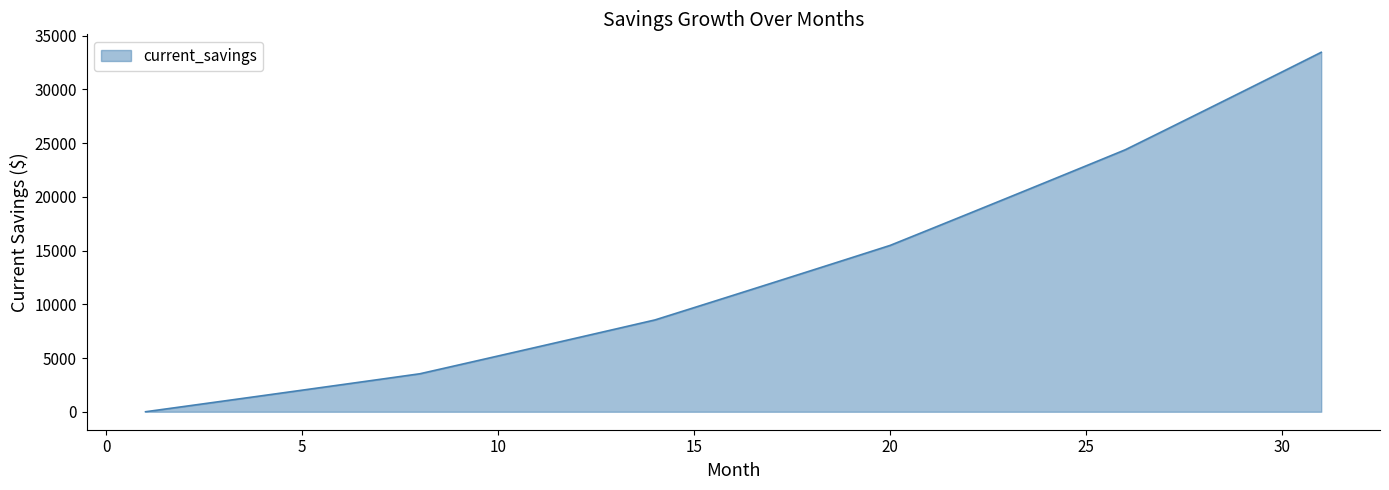

What is the difference between the maximum and minimum values?

33453.6